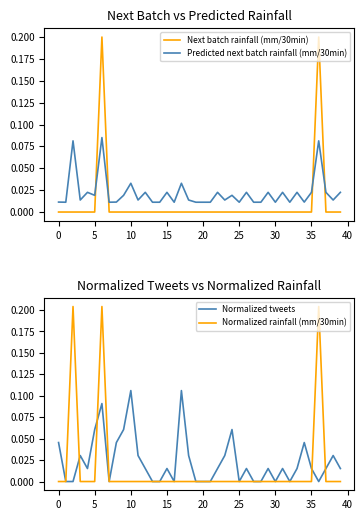

Which series has the widest spread of values?

Normalized rainfall (mm/30min)